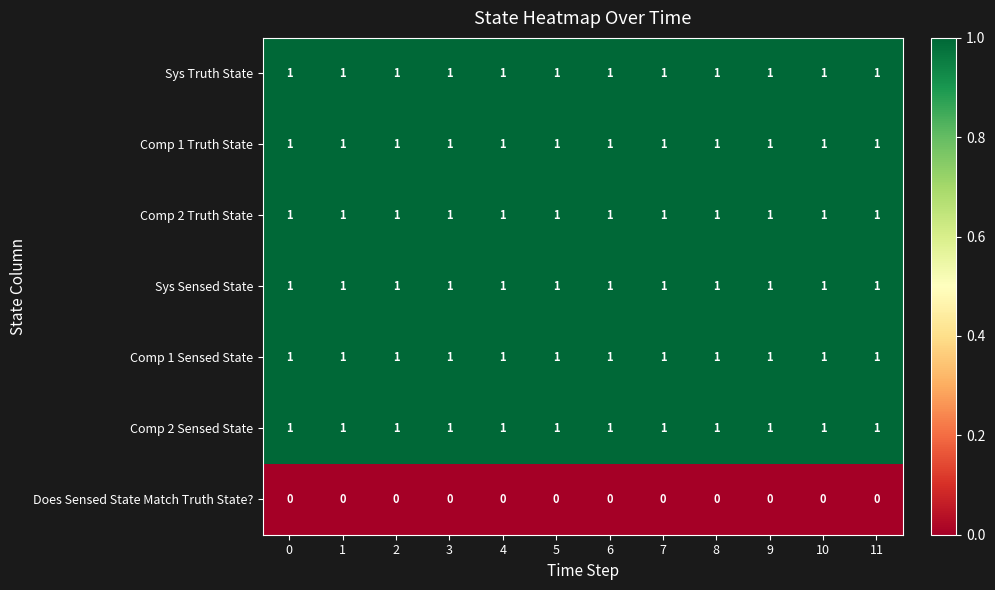

The Comp 1 Sensed State series shows 1 at 0. True or false?

True